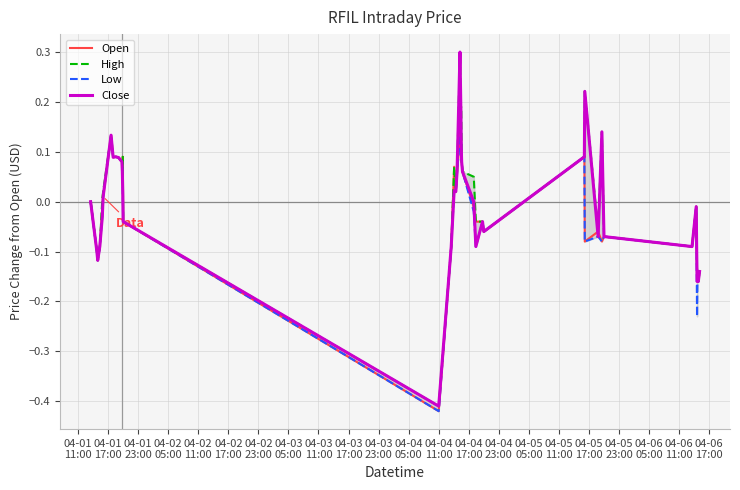

List the series in order of their peak value, highest first.

High, Close, Open, Low